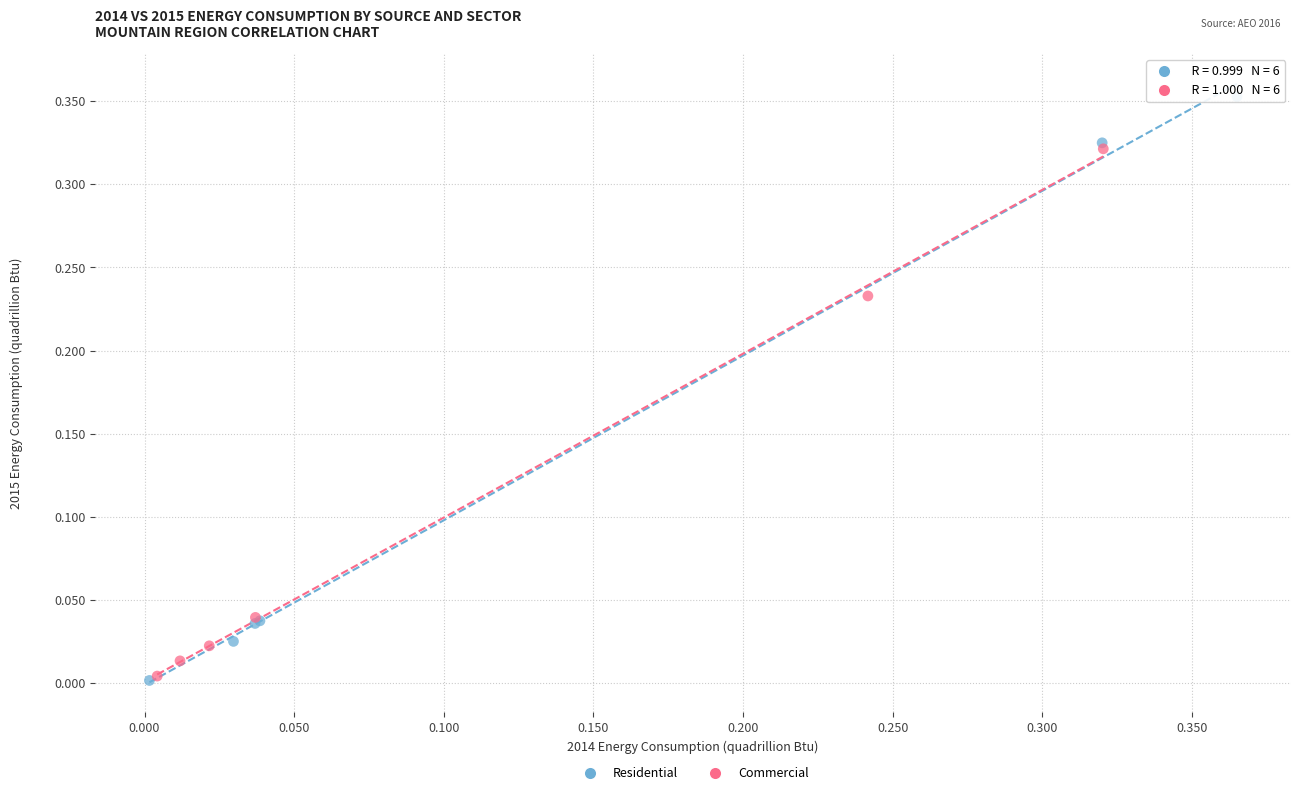

Which series contains the highest Y value?

Residential